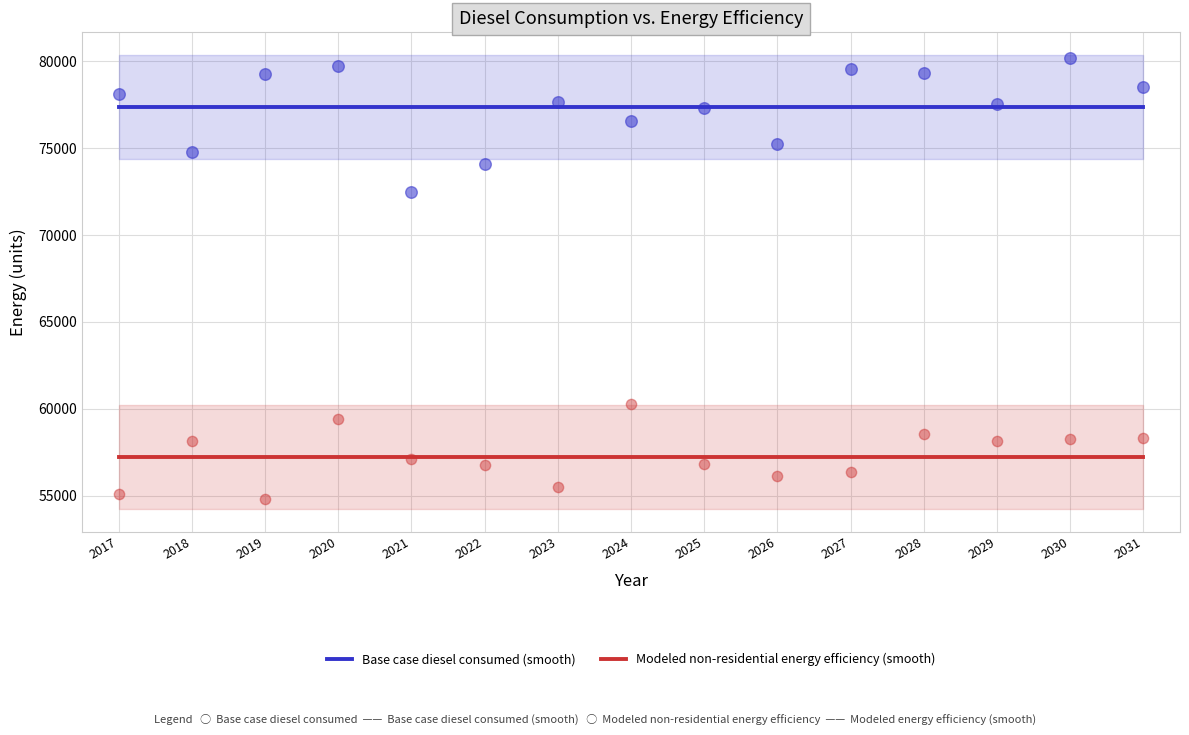

Which series contains the lowest Y value?

Modeled non-residential energy efficiency (smooth)